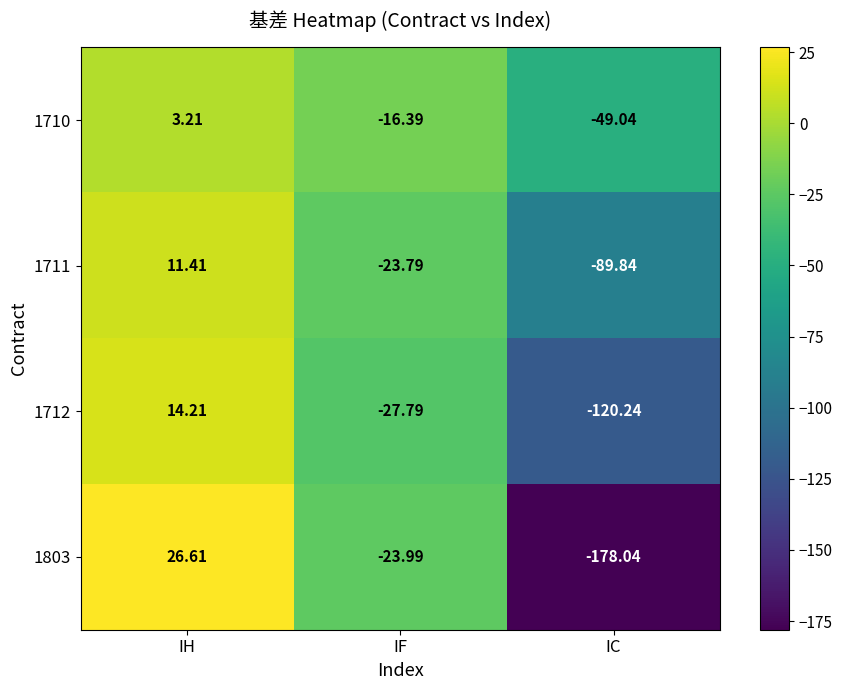

Count the number of categories in the chart.

3